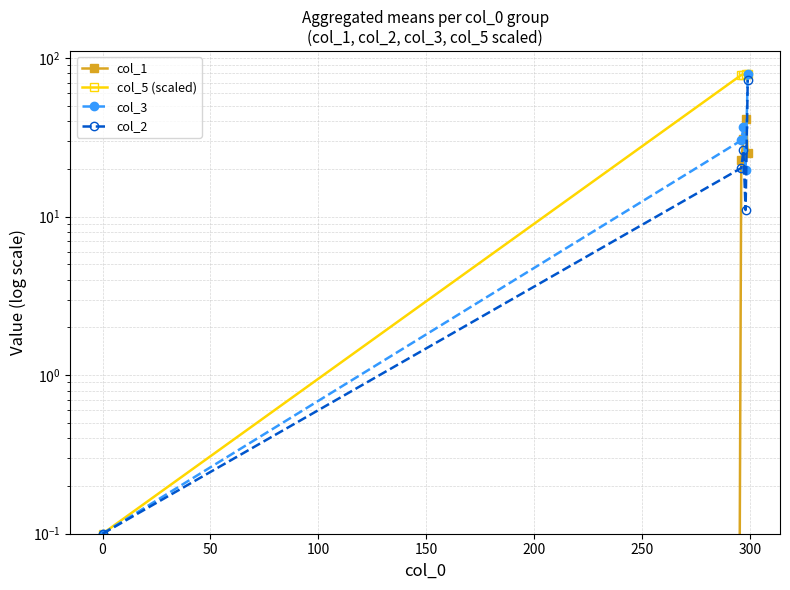

True or false: col_5 (scaled) and col_1 cross at least once.

False